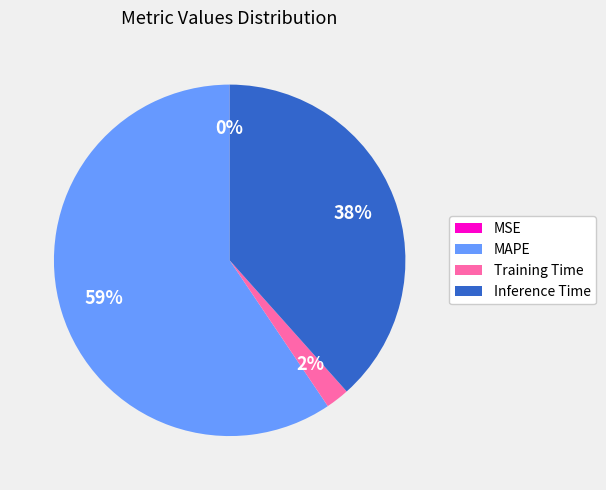

Which has a higher value, Training Time or Inference Time?

Inference Time